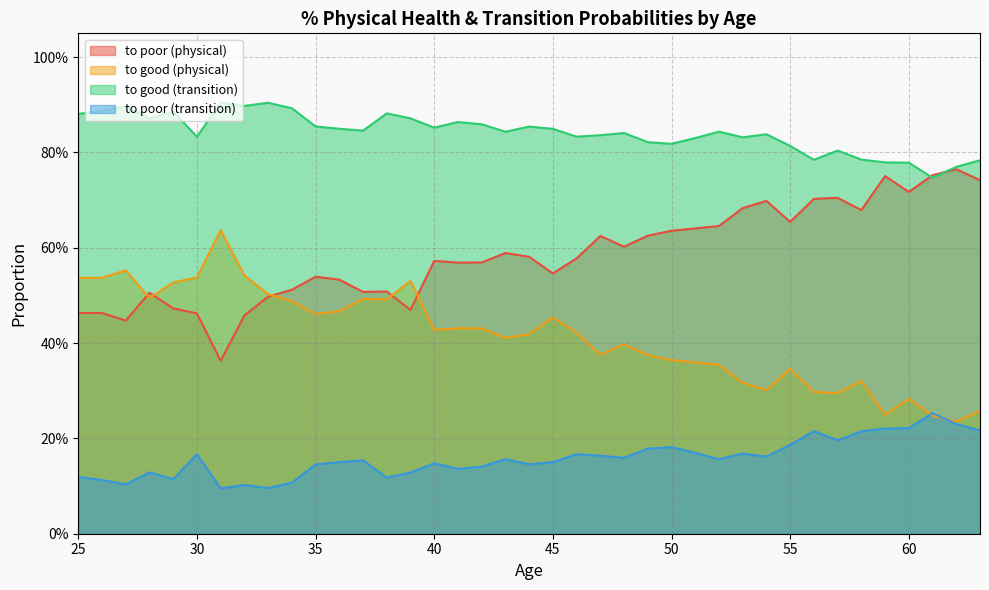

Is it true that to good (transition) equals 0.4 at 48?

False